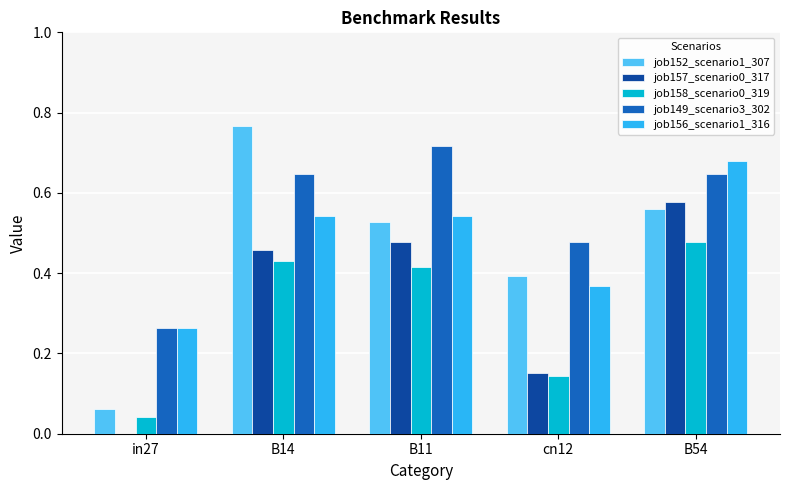

Is the value of job149_scenario3_302 at cn12 greater than the value of job156_scenario1_316 at cn12?

Yes